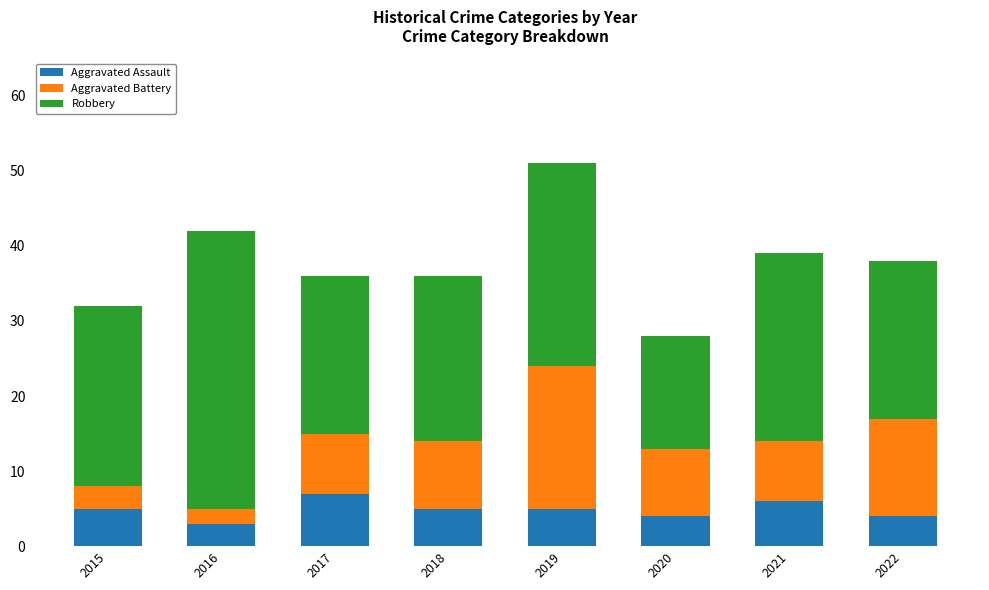

What is the approximate value of Aggravated Assault at 2022?

4